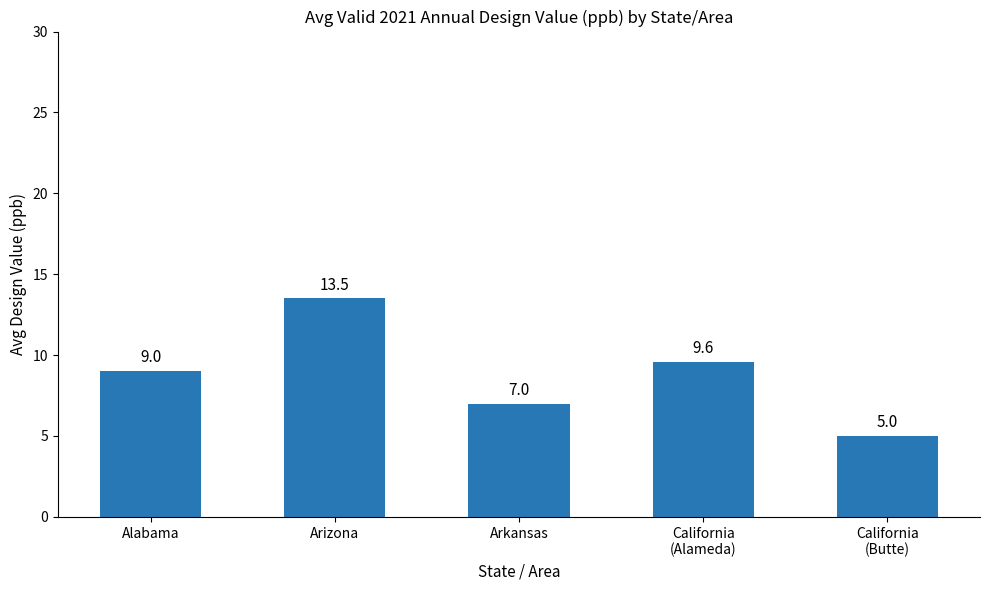

Reading left to right, list all the values displayed in this chart.

9.0	13.5	7.0	9.6	5.0